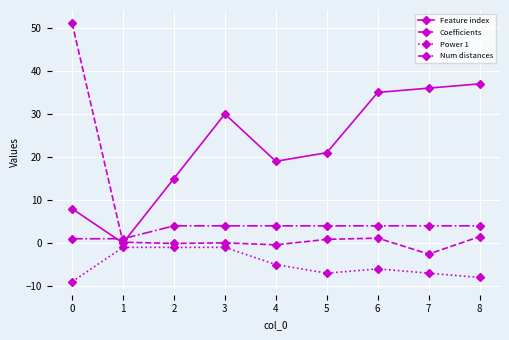

List the series in order of their peak value, highest first.

Coefficients, Feature index, Num distances, Power 1